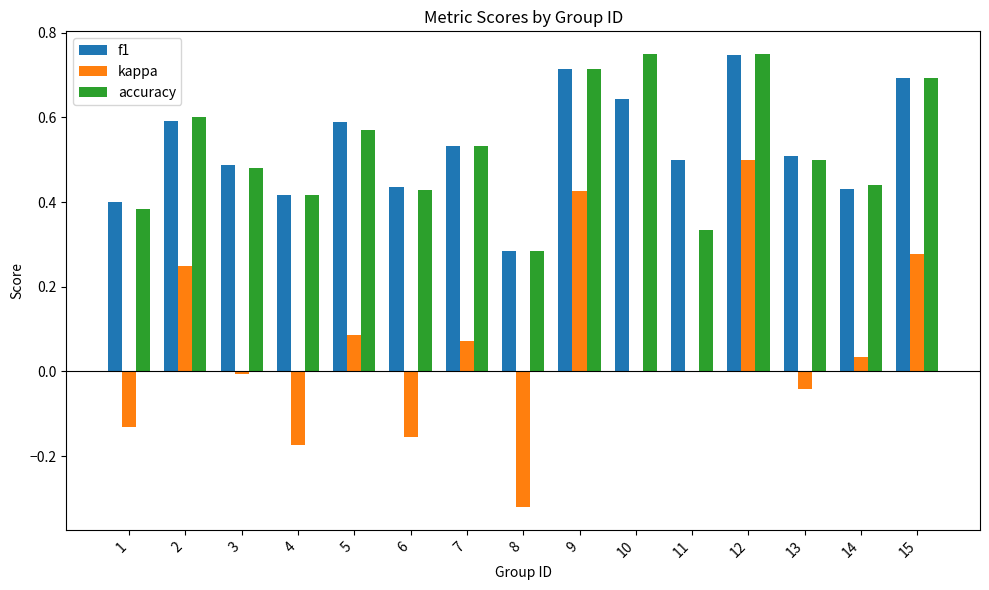

Between 3 and 6, which series saw the biggest shift?

kappa